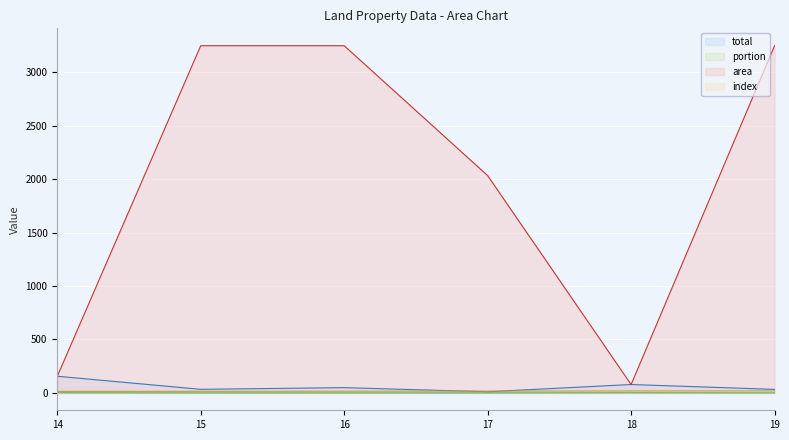

True or false: portion and total cross at least once.

False